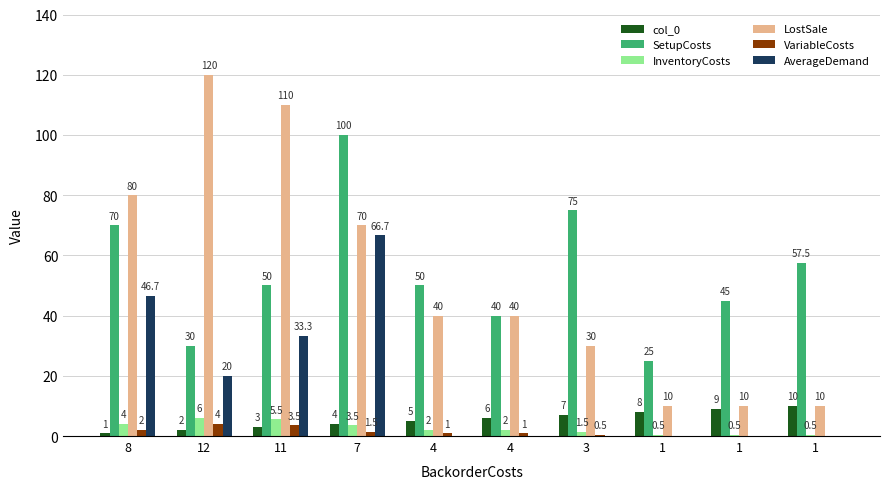

Reading left to right, extract all data points from this chart.

col_0: 8=1.0	12=2.0	11=3.0	7=4.0	4=5.0	4=6.0	3=7.0	1=8.0	1=9.0	1=10.0
SetupCosts: 8=70.0	12=30.0	11=50.0	7=100.0	4=50.0	4=40.0	3=75.0	1=25.0	1=45.0	1=57.5
InventoryCosts: 8=4.0	12=6.0	11=5.5	7=3.5	4=2.0	4=2.0	3=1.5	1=0.5	1=0.5	1=0.5
LostSale: 8=80.0	12=120.0	11=110.0	7=70.0	4=40.0	4=40.0	3=30.0	1=10.0	1=10.0	1=10.0
VariableCosts: 8=2.0	12=4.0	11=3.5	7=1.5	4=1.0	4=1.0	3=0.5	1=0.0	1=0.0	1=0.0
AverageDemand: 8=46.7	12=20.0	11=33.3	7=66.7	4=0.0	4=0.0	3=0.0	1=0.0	1=0.0	1=0.0